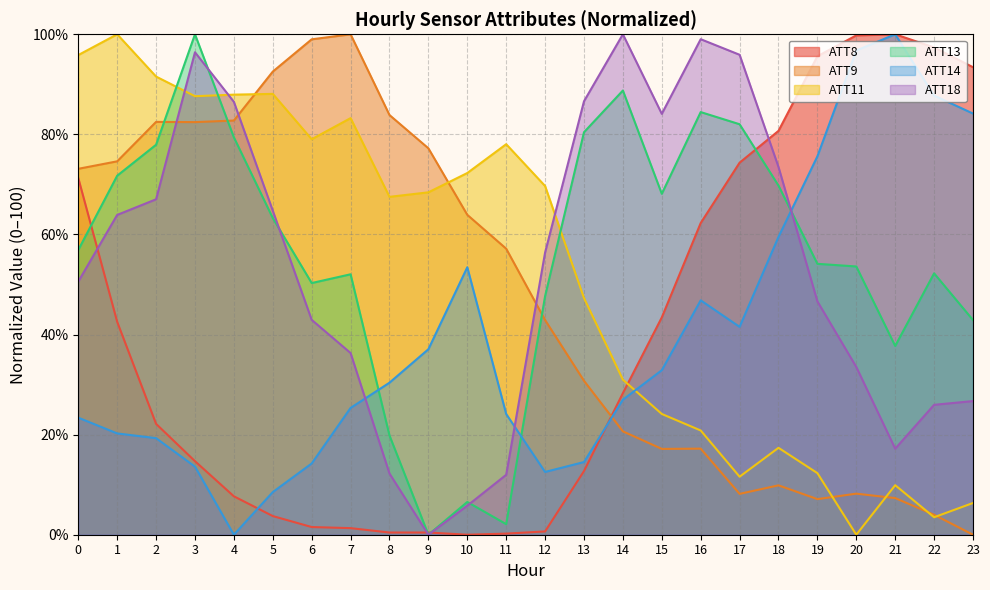

At how many categories does at least one series exceed 92?

14